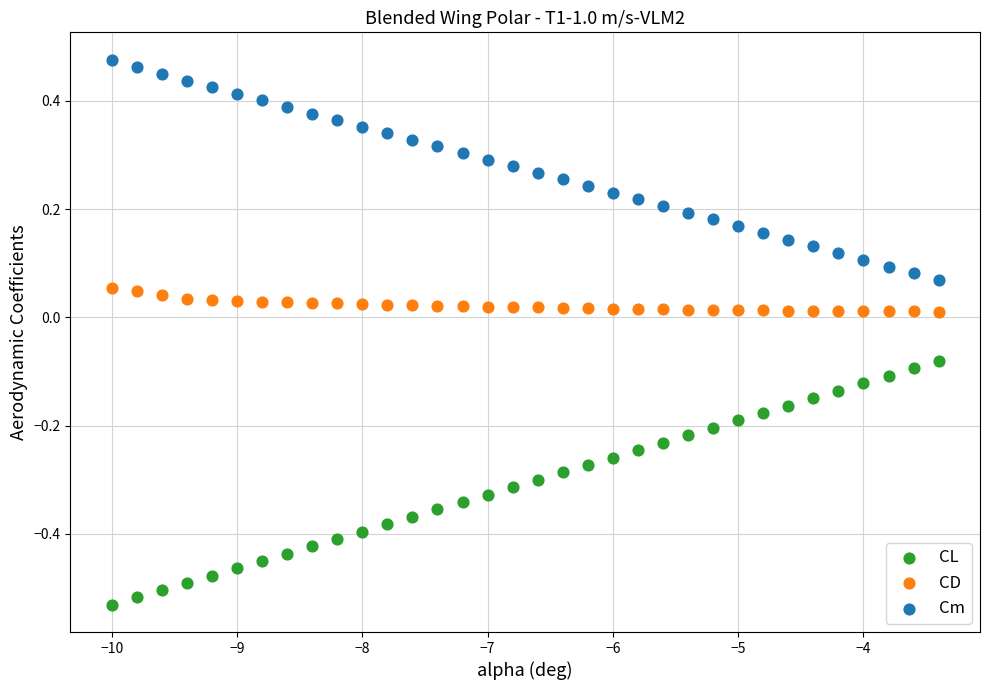

Which series contains the highest Y value?

Cm